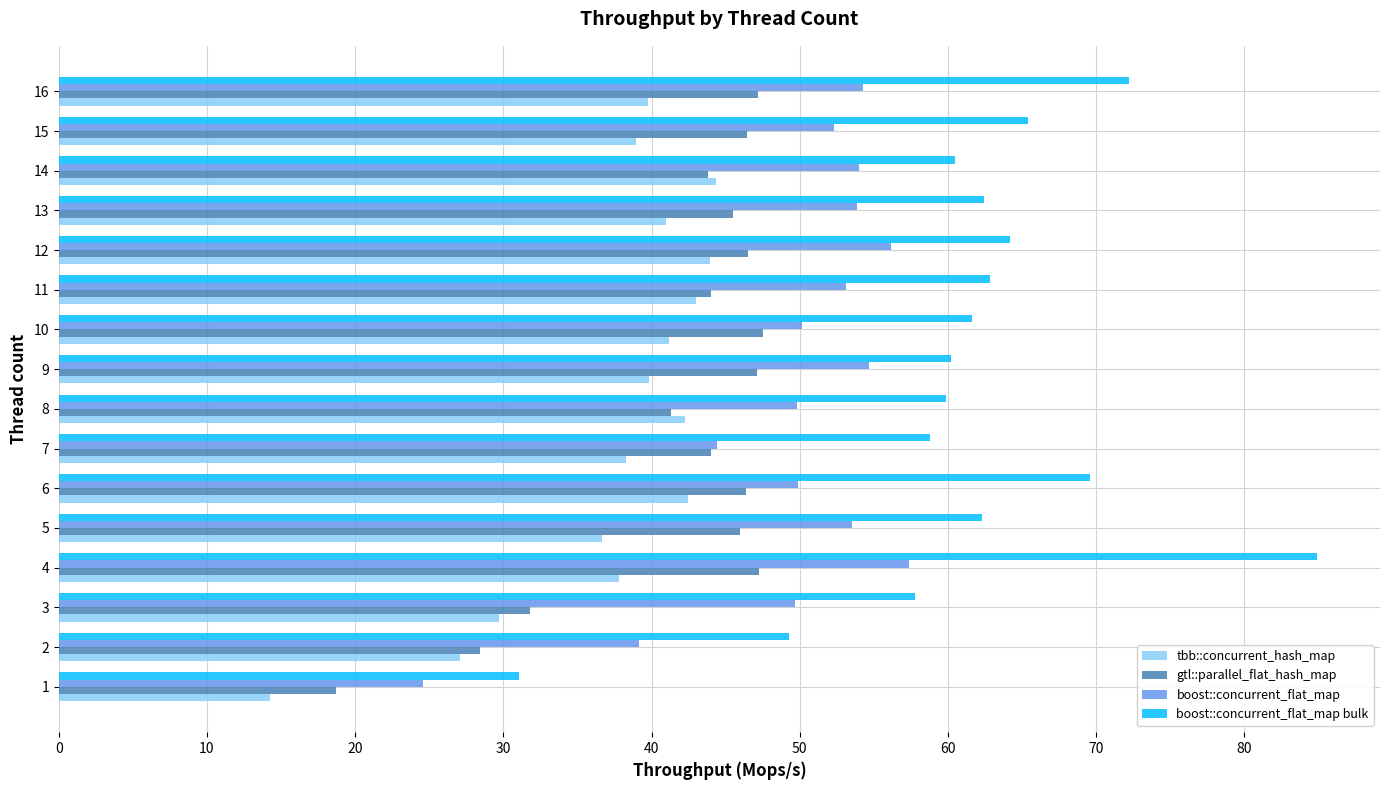

Rank the series at 13 from highest to lowest value.

boost::concurrent_flat_map bulk, boost::concurrent_flat_map, gtl::parallel_flat_hash_map, tbb::concurrent_hash_map